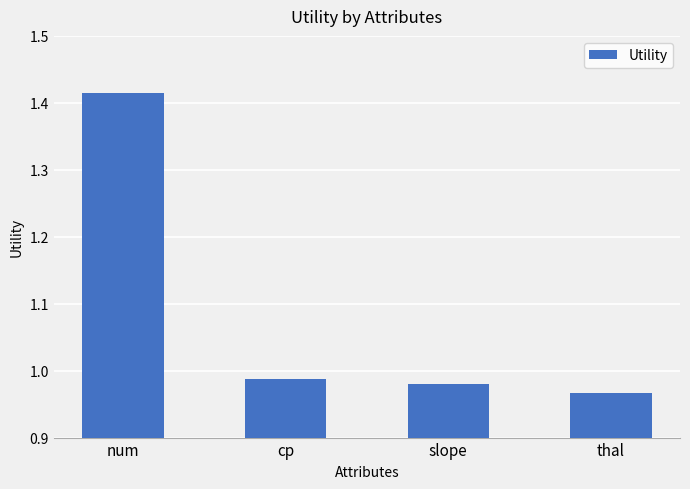

The chart shows a value of 1.3 at slope. True or false?

False